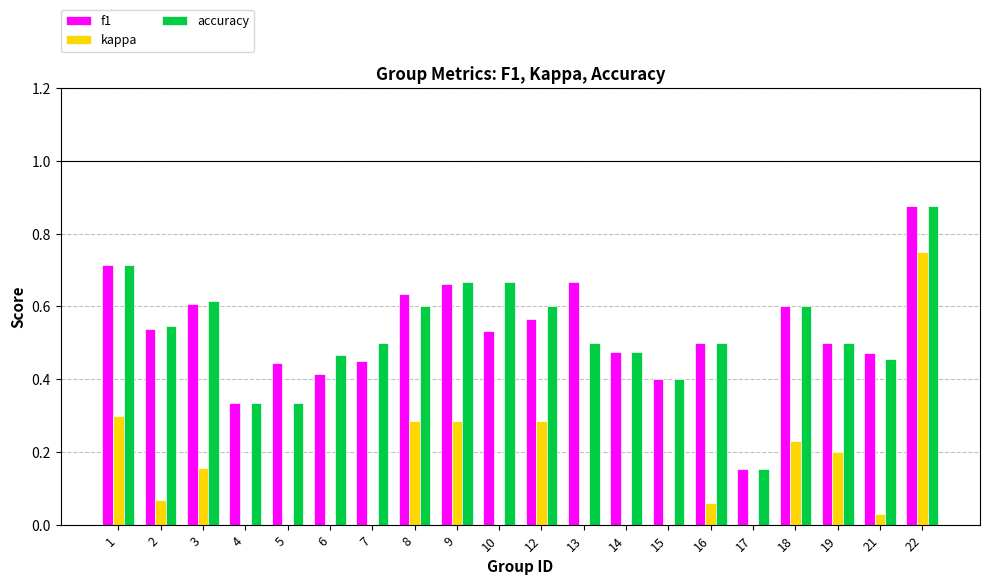

What are all the series names shown in the legend?

f1, kappa, accuracy